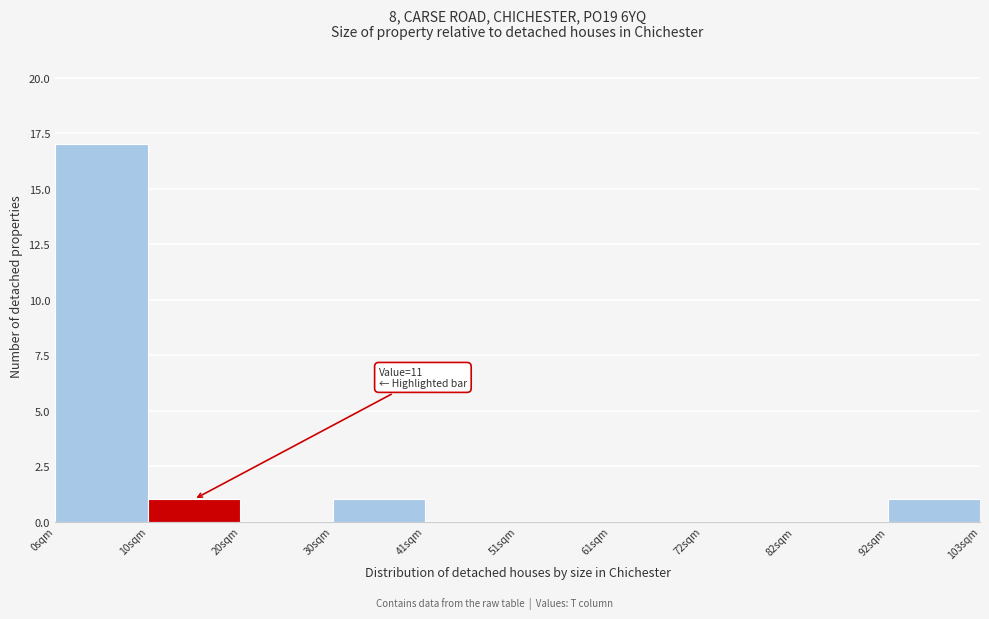

Over which range of the x-axis is the bar tallest?

0 to 10